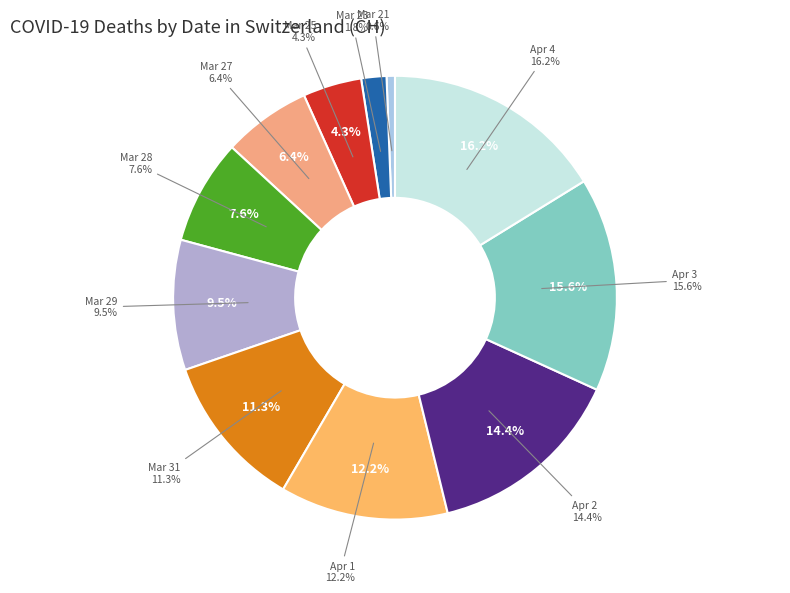

Which category has the biggest portion of the pie?

2020-04-04